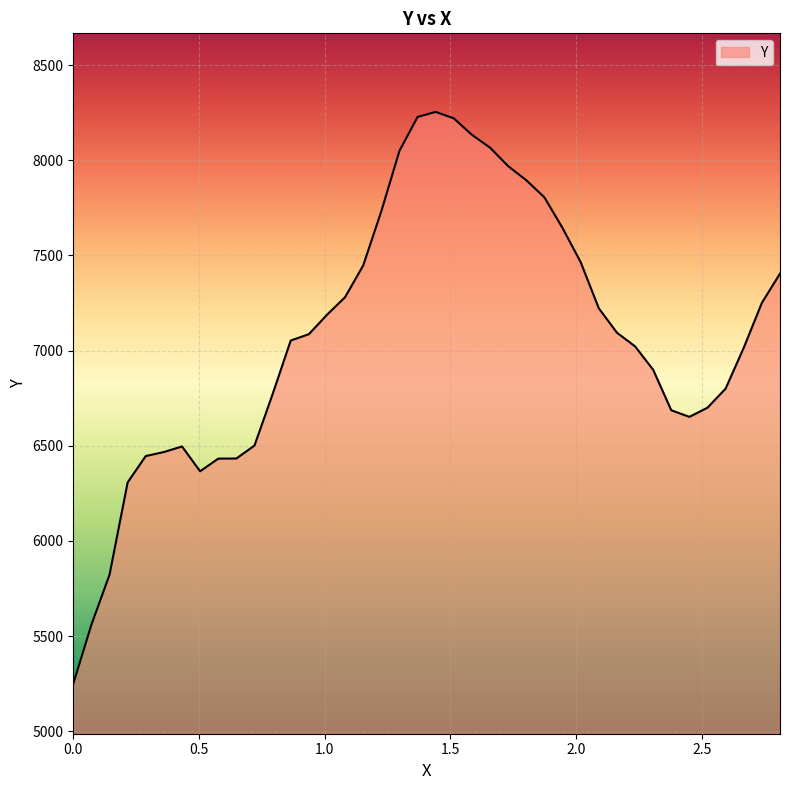

What is the difference between the maximum and minimum values?

3003.9